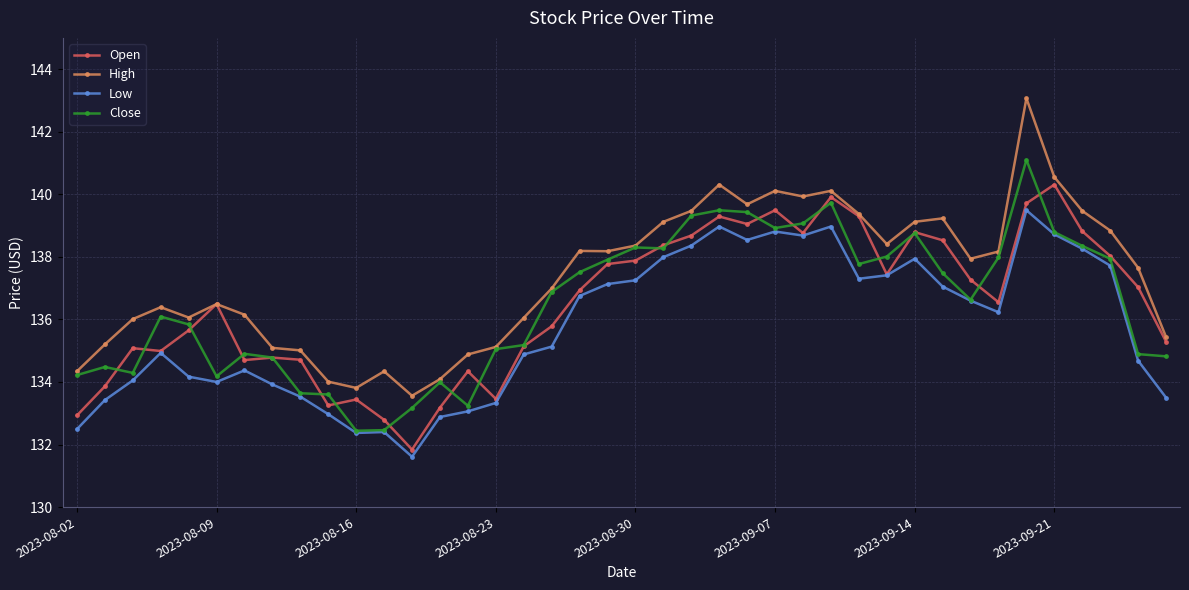

How many series are shown in this chart?

4